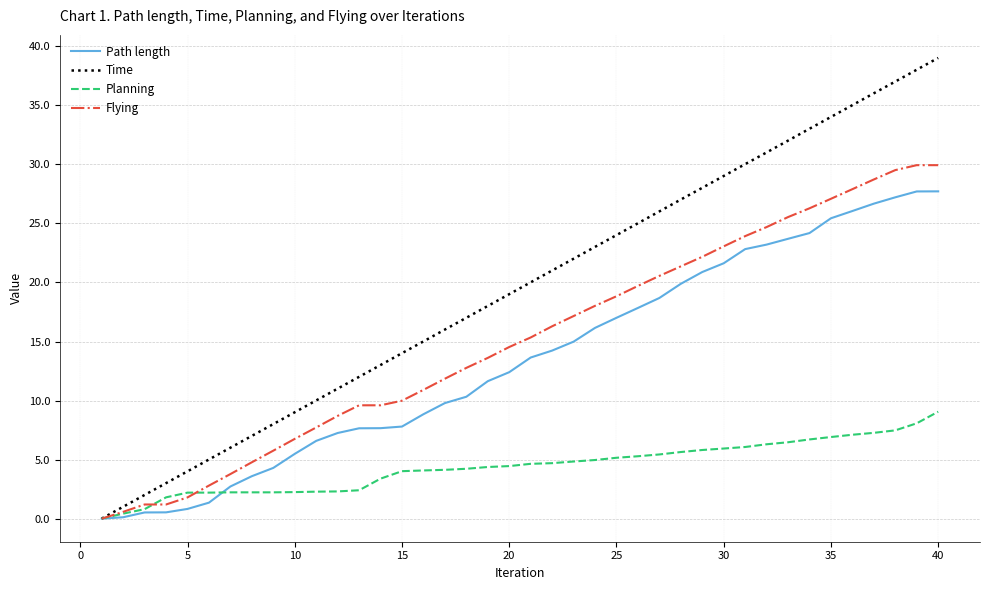

Which series has the largest total across all categories?

Time